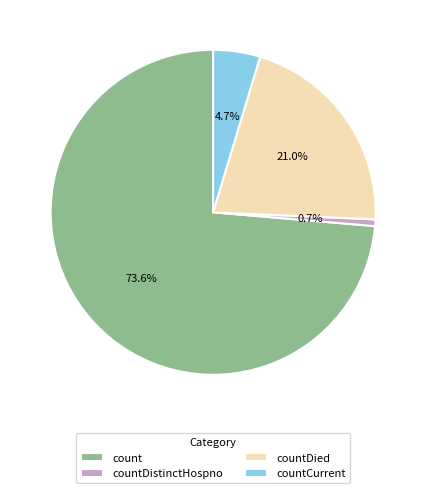

Is it true that countCurrent is 5% of the pie?

True